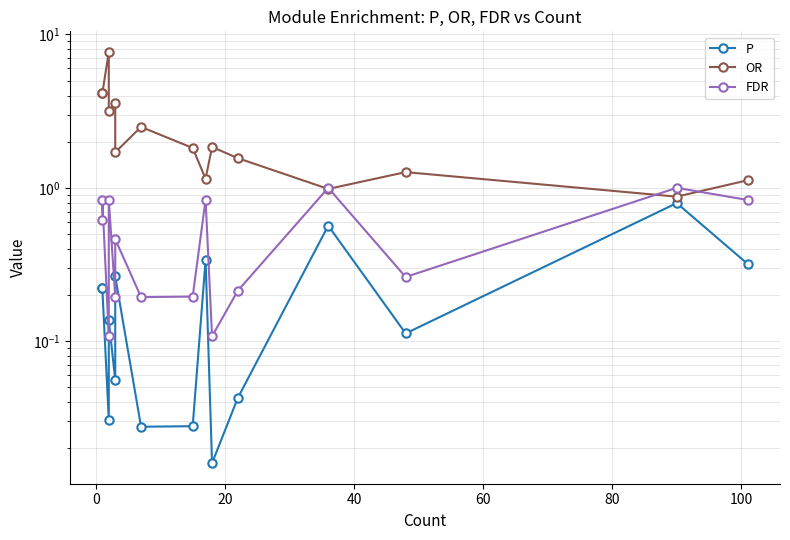

Is this an area chart (filled region under the line)?

No